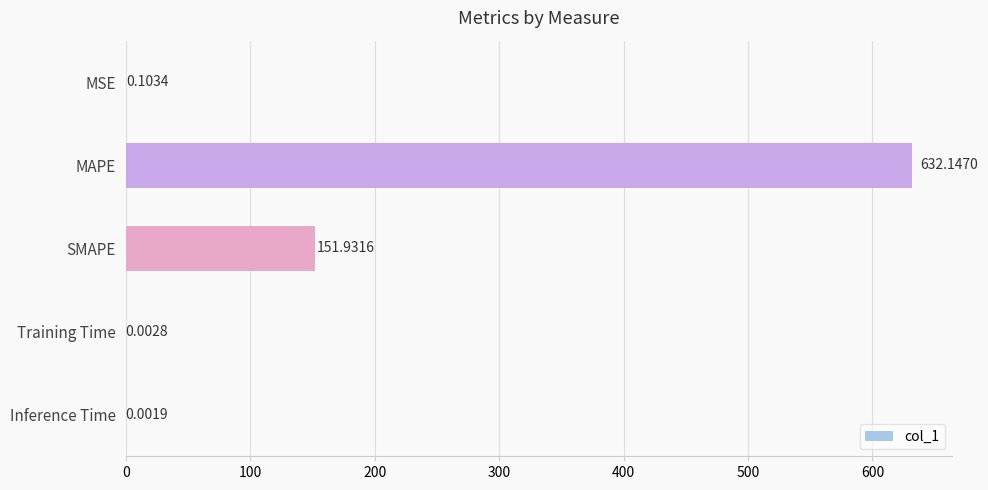

What is the sum of the values at Training Time and SMAPE?

151.9